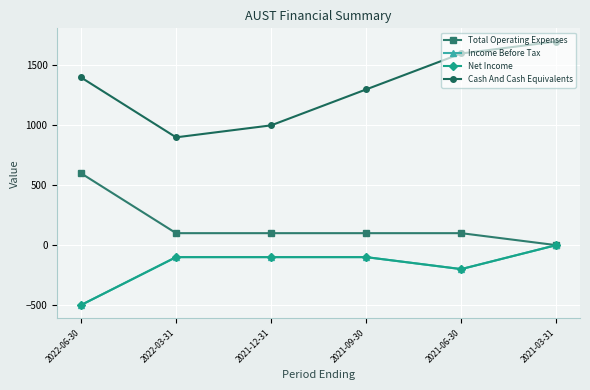

Between 2021-06-30 and 2022-06-30, which is larger?

2022-06-30